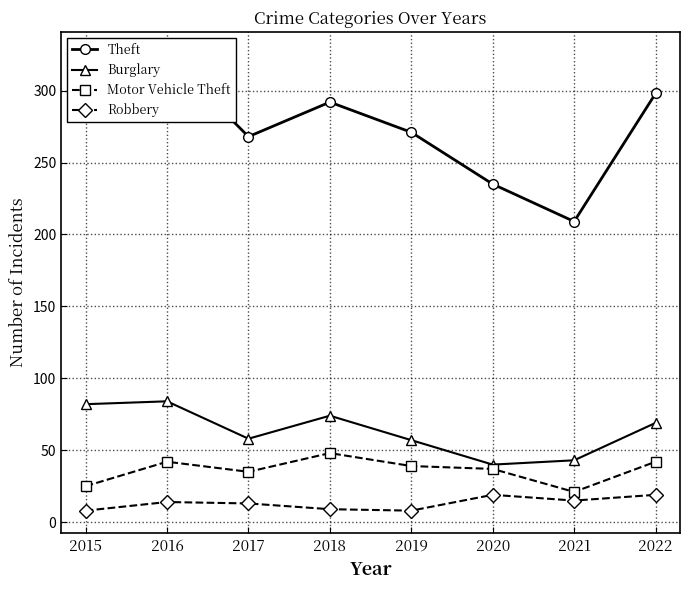

At how many categories does at least one series exceed 52?

8